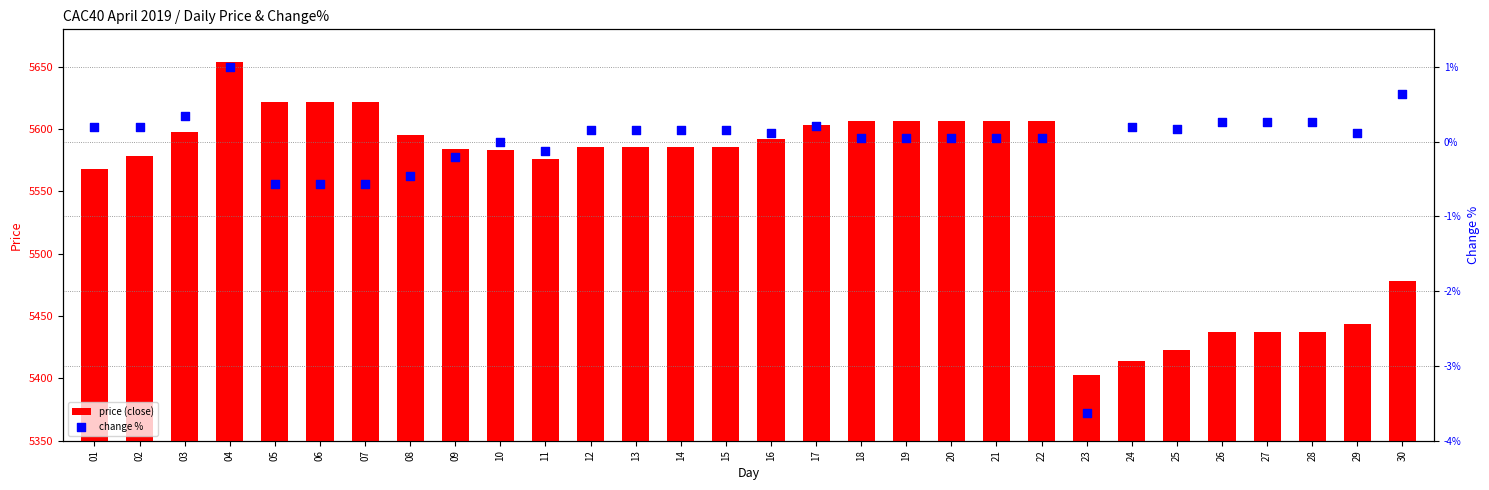

Which series has the largest Y range (max minus min)?

price (close)